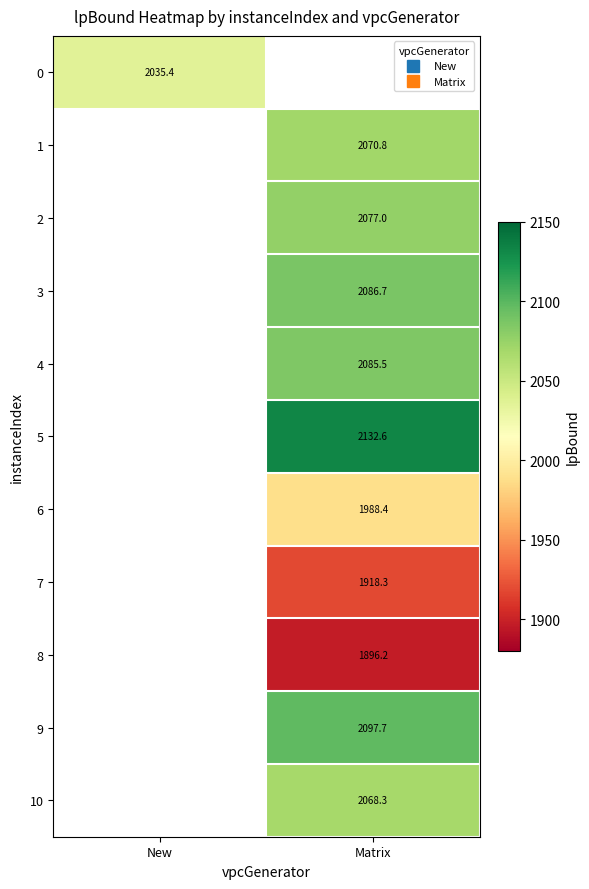

At which category does the chart reach its peak across all series?

Matrix